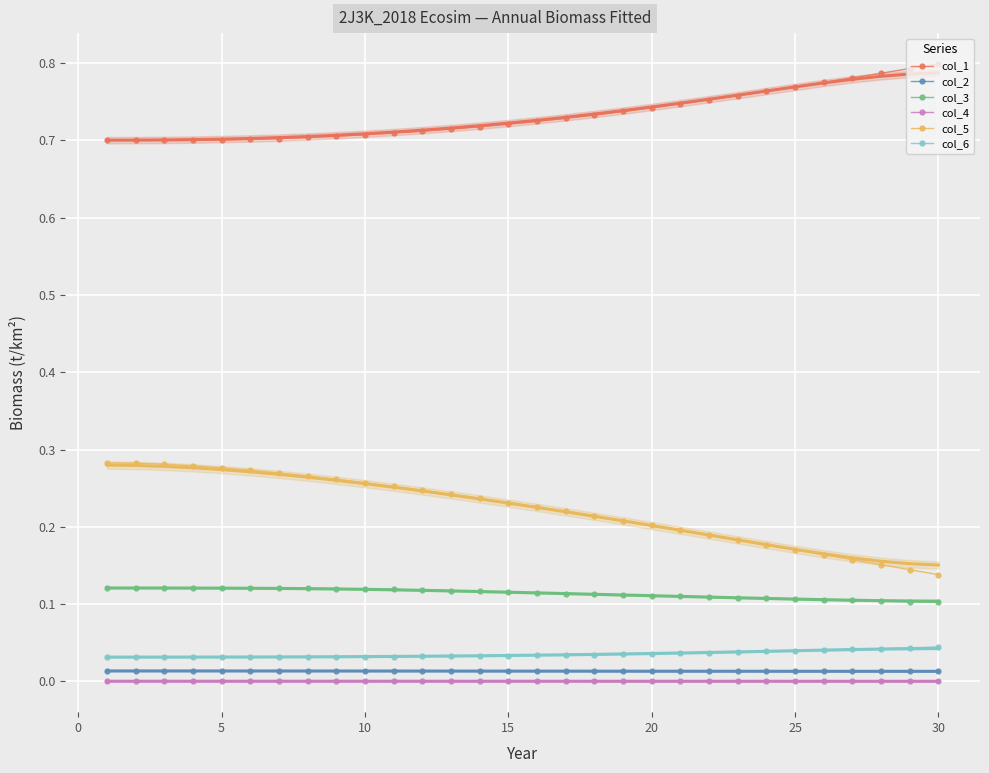

Which series has the largest range (max minus min)?

col_5